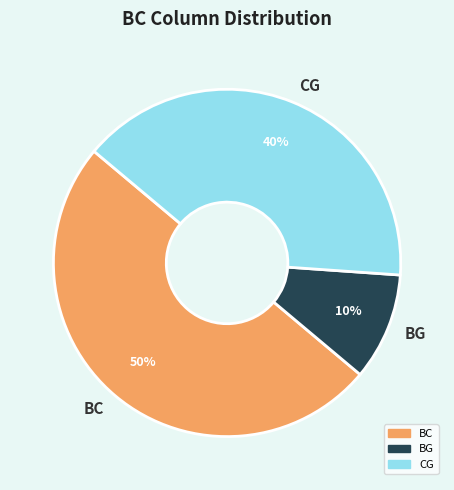

Does CG account for over 50% of the chart?

No